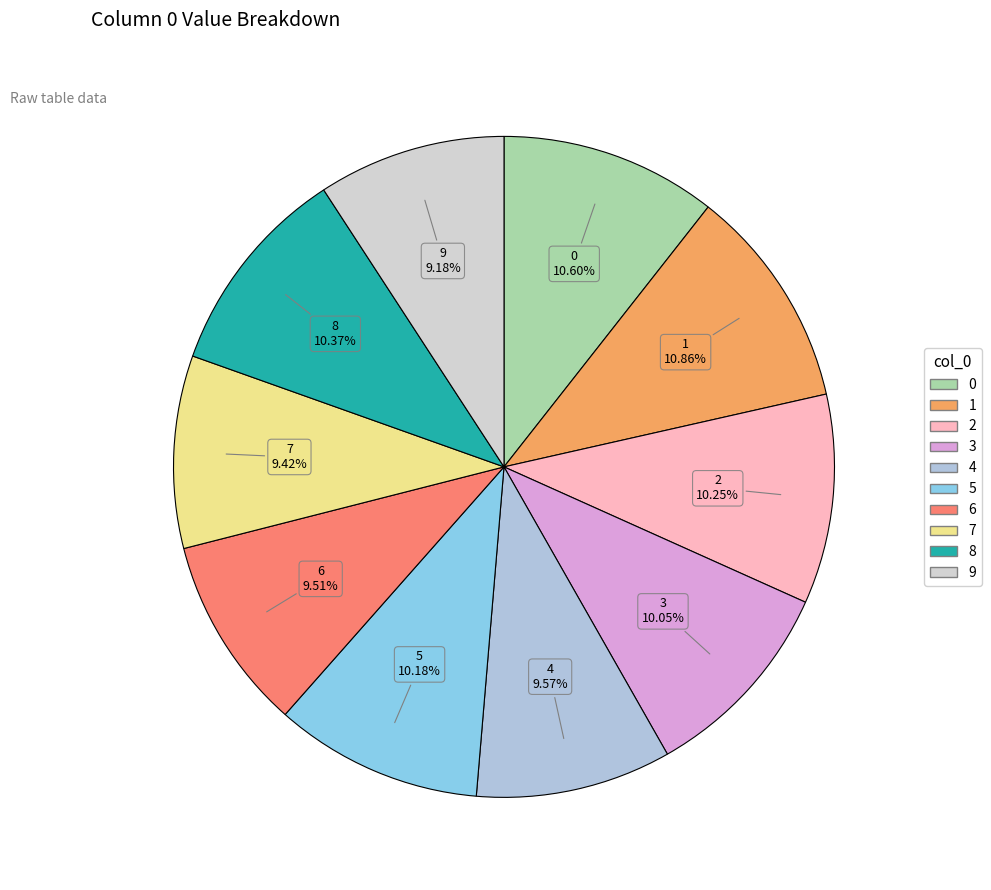

To the nearest percent, what is the combined percentage of 4 and 8?

20%